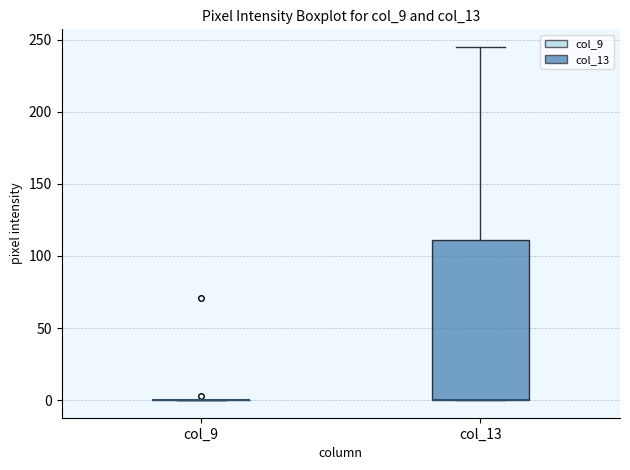

Comparing the boxes themselves (not the whiskers), which one is the tallest?

col_13